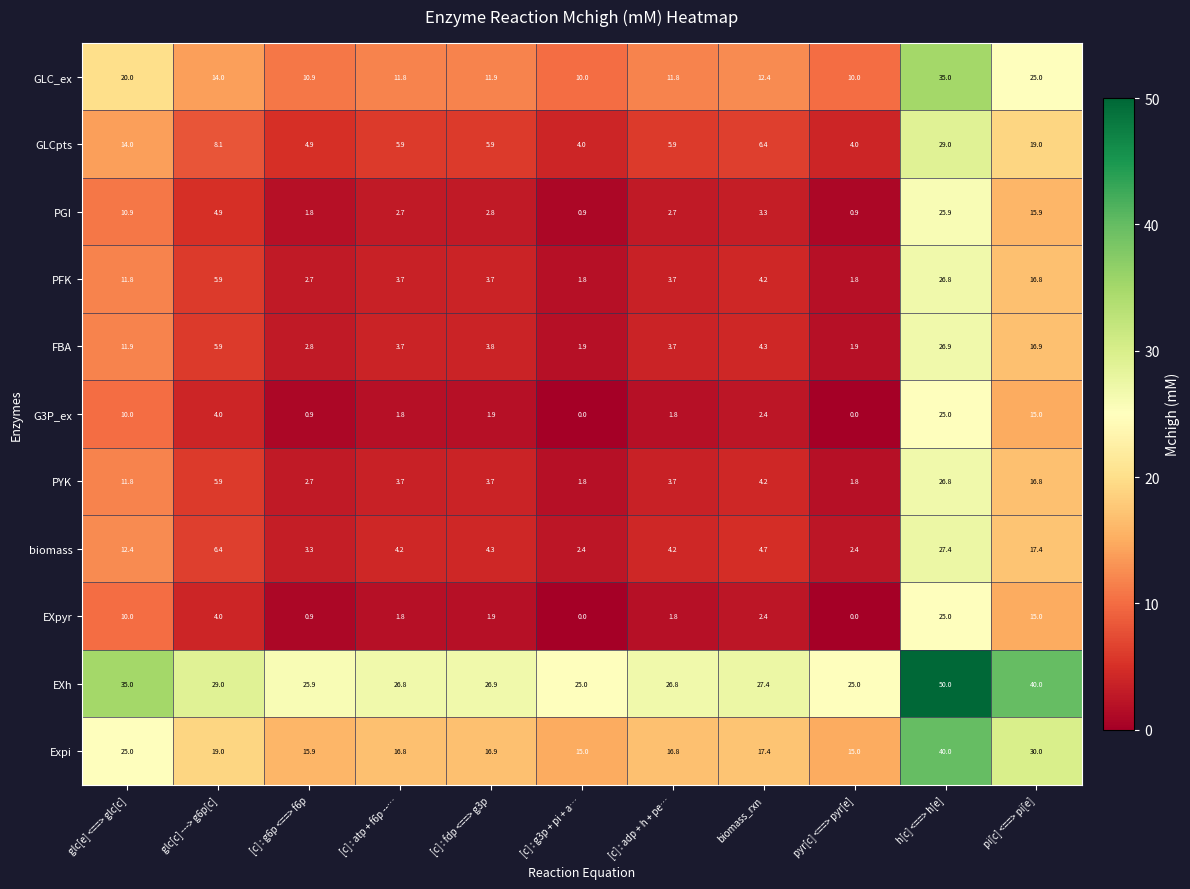

The EXpyr series shows 33.8 at h[c] <==> h[e]. True or false?

False